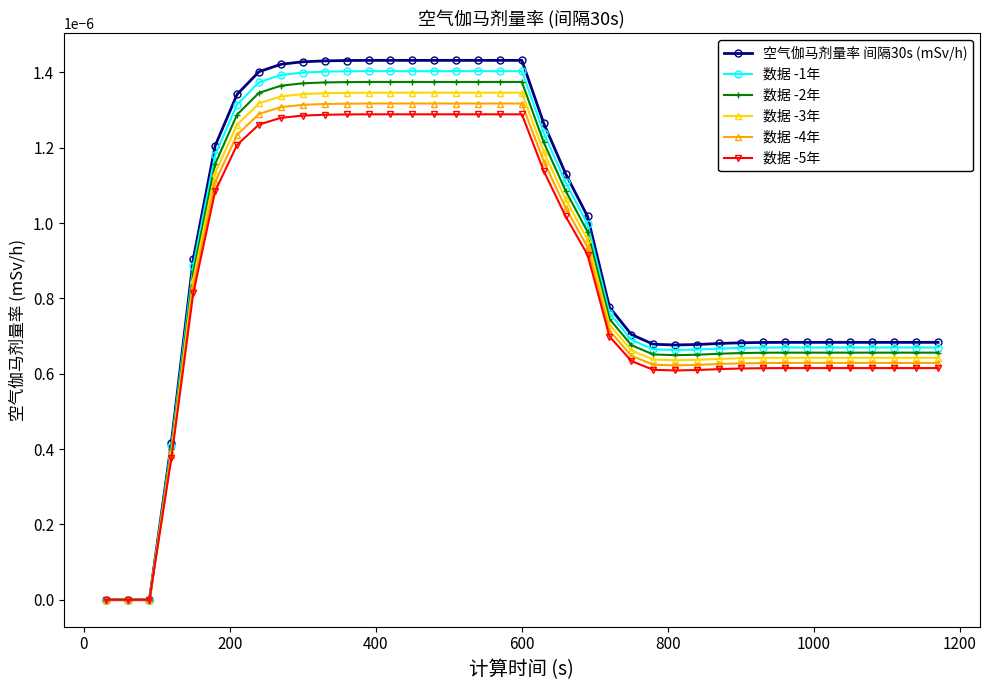

What are all the series names shown in the legend?

空气伽马剂量率 间隔30s (mSv/h), 数据 -1年, 数据 -2年, 数据 -3年, 数据 -4年, 数据 -5年